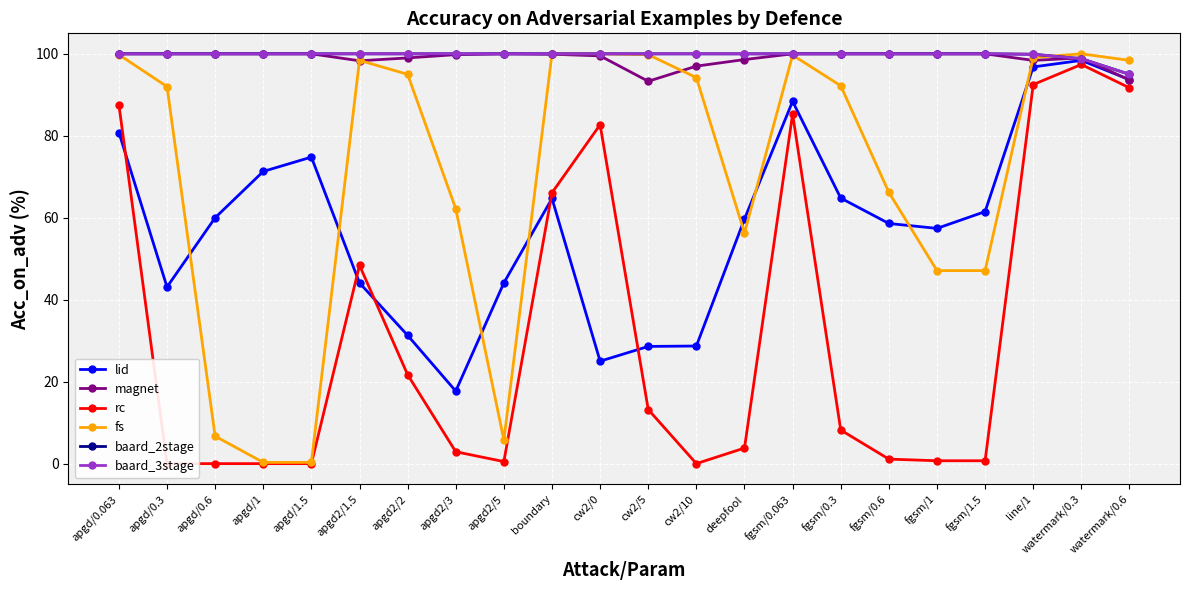

How many interior local peaks does the fs series have?

3